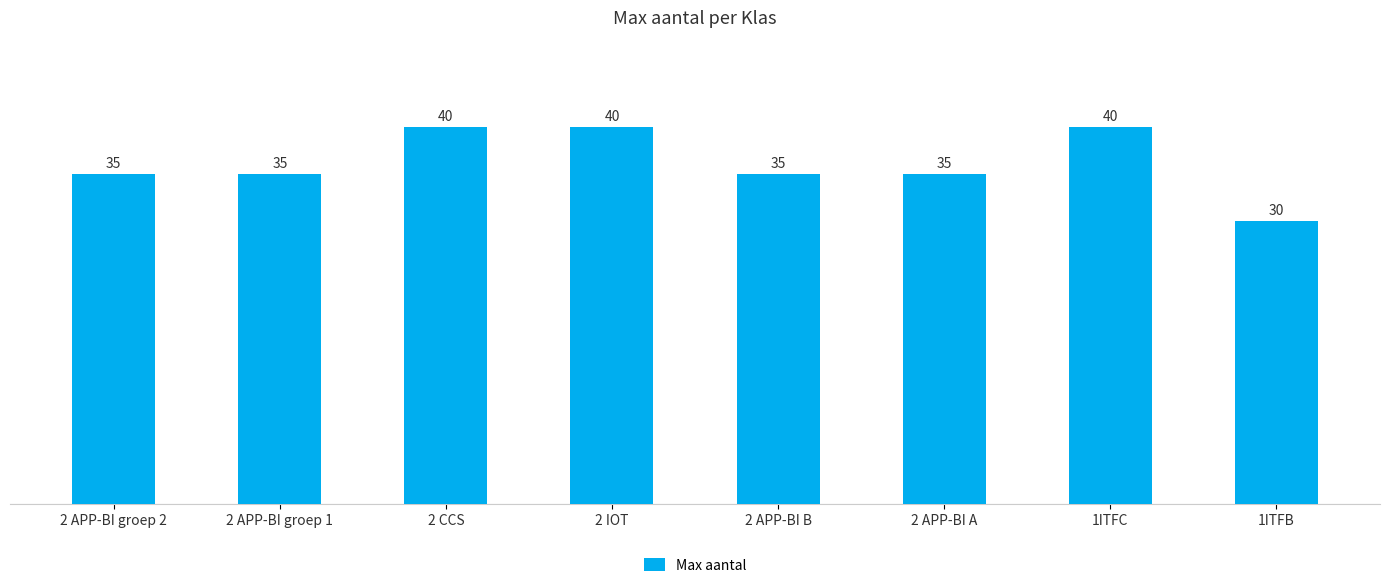

The value at 2 APP-BI groep 2 is 50. True or false?

False